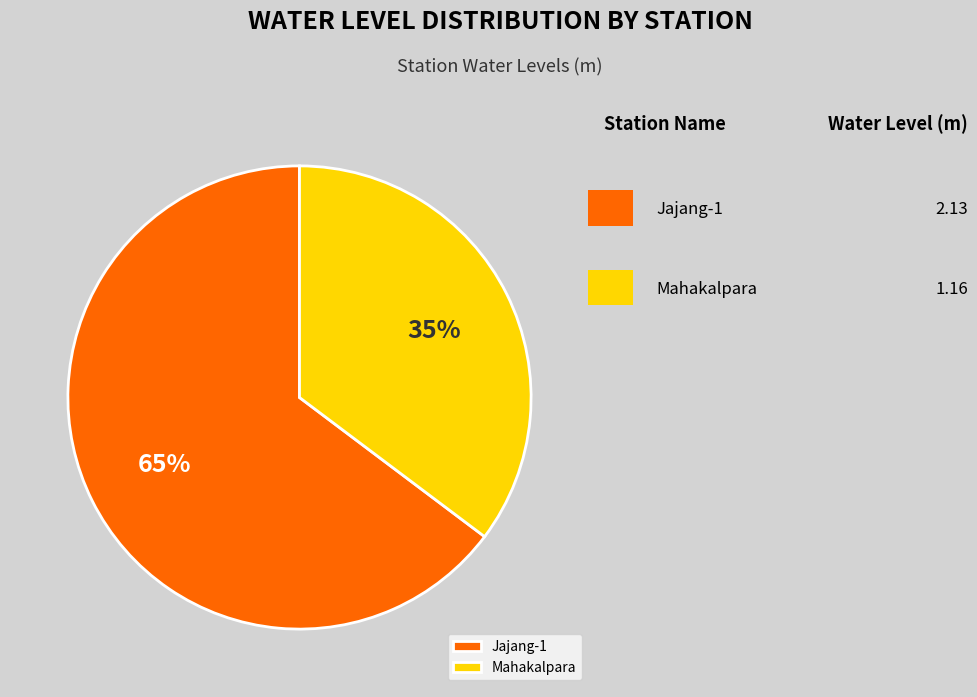

Which category accounts for the majority?

Jajang-1